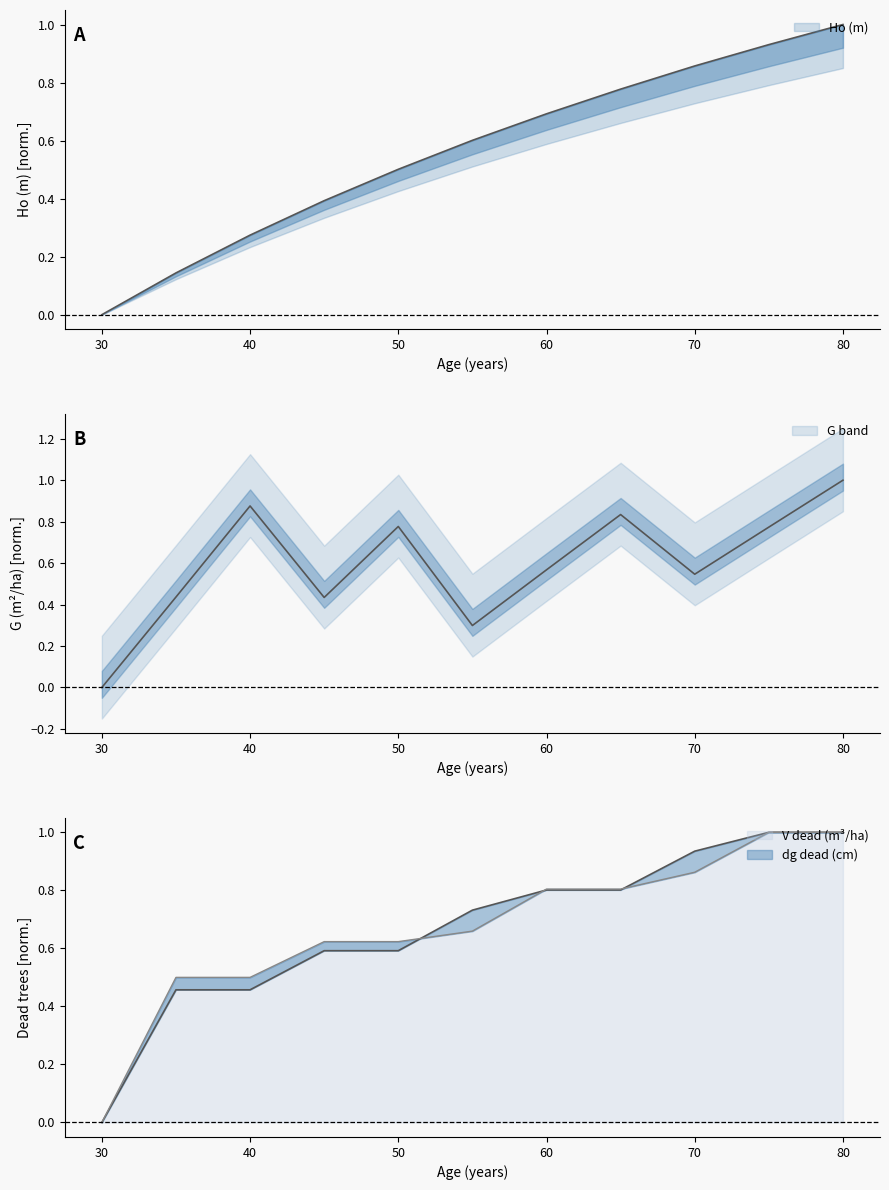

At how many categories does at least one series exceed 0?

10